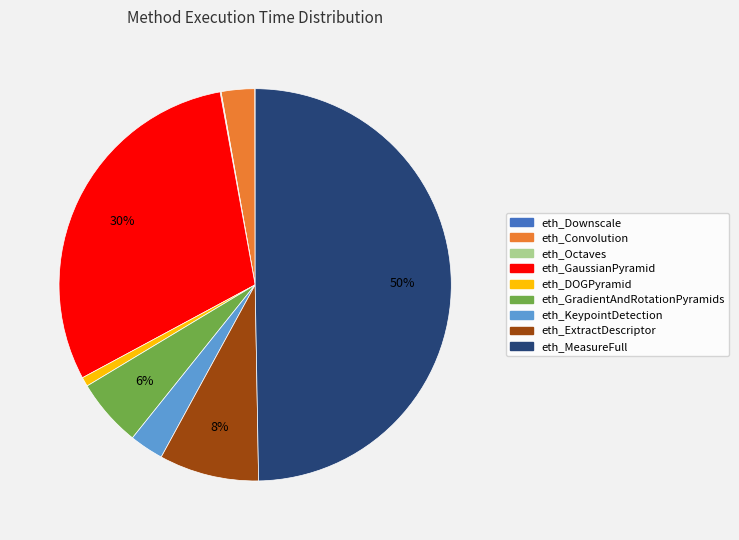

Which category has the biggest portion of the pie?

eth_MeasureFull